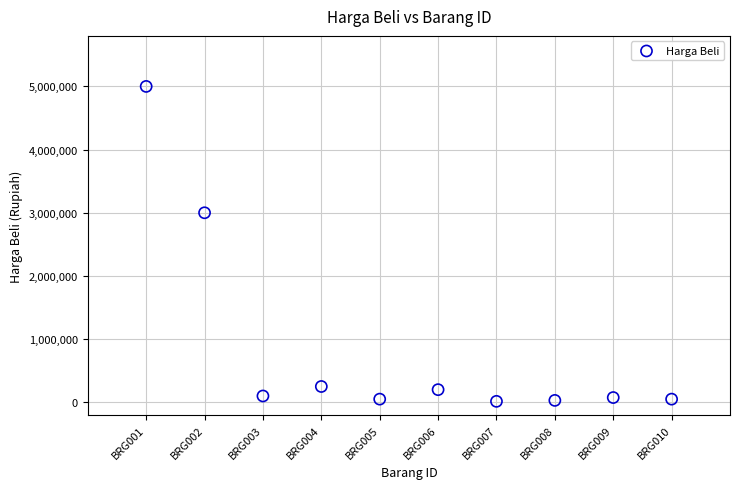

What Y value in the scatter plot is closest to 2507500?

3000000